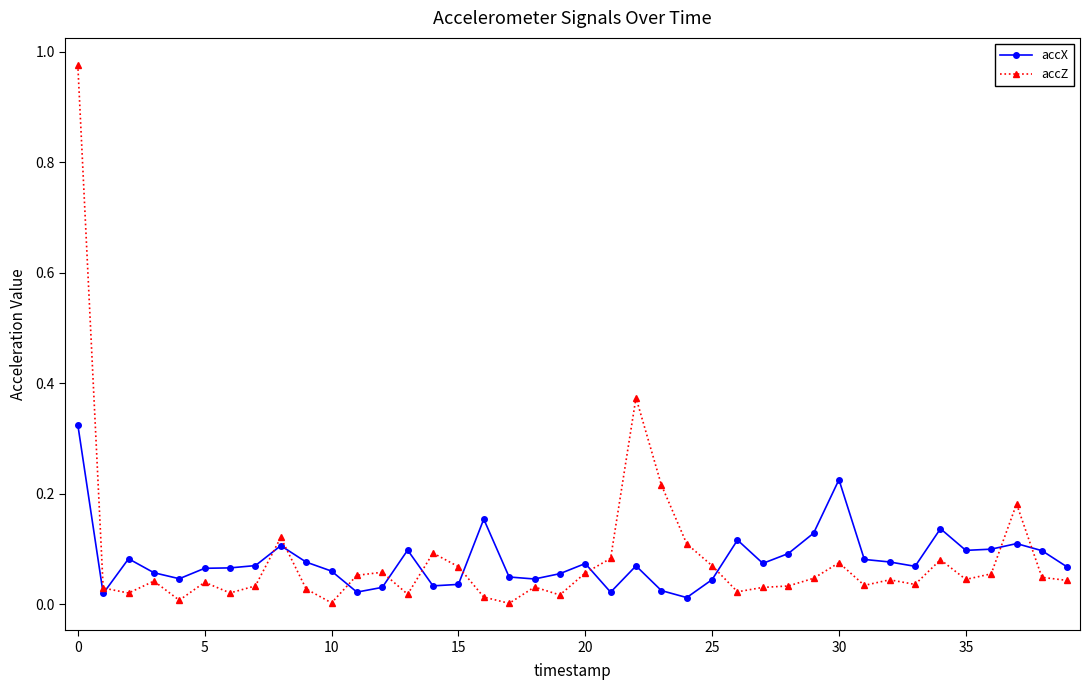

List the series in order of their peak value, highest first.

accZ, accX